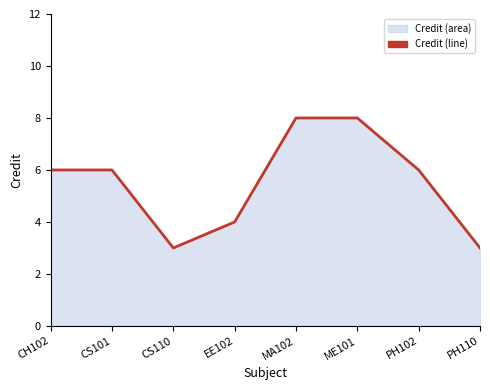

What is the average value?

6